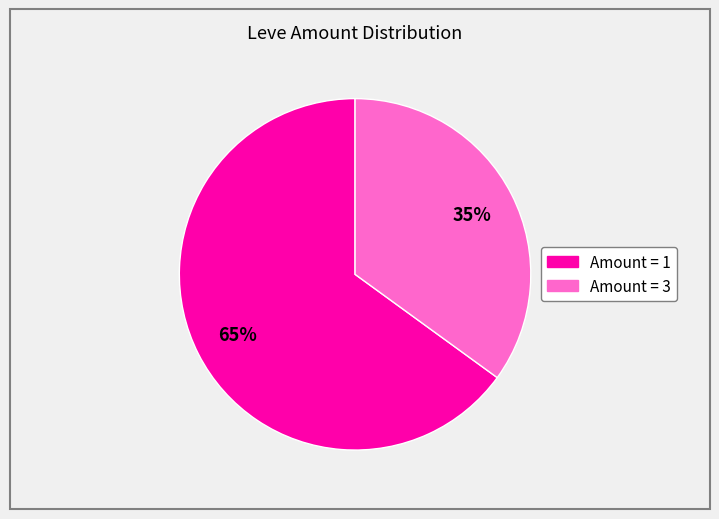

Count the number of slices in the pie.

2